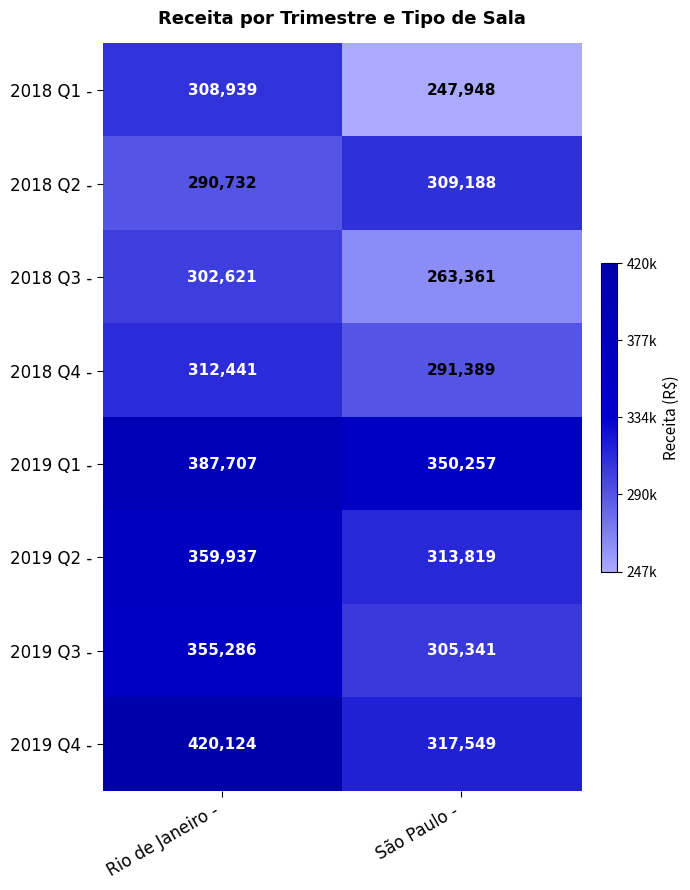

Which series has the largest range (max minus min)?

2019 Q4 -